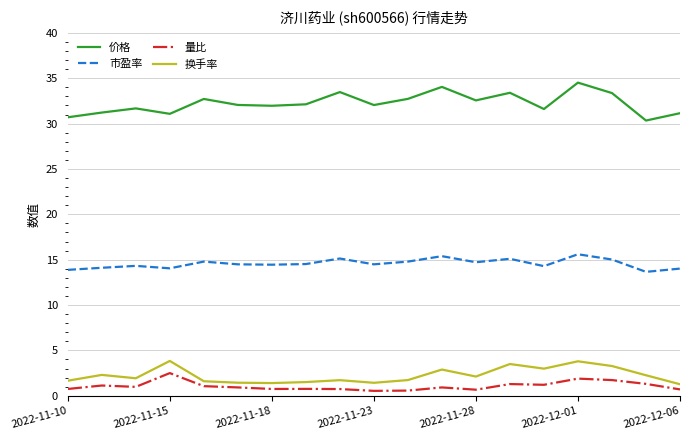

True or false: 价格 and 市盈率 intersect in this chart.

False